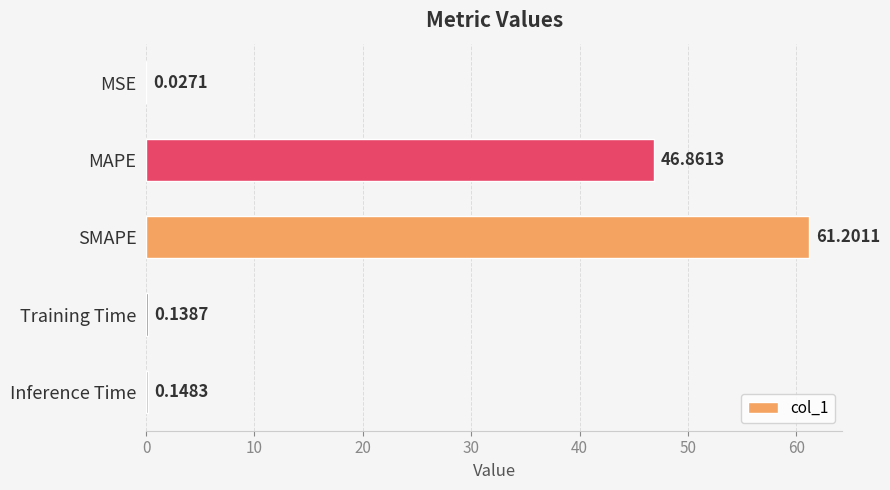

Are the bars horizontal?

Yes